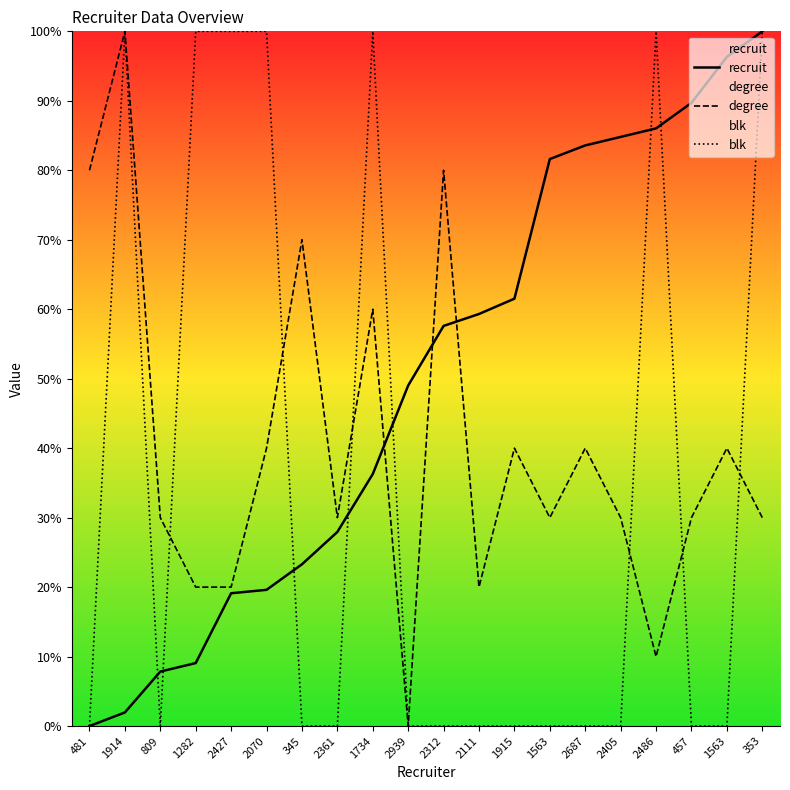

In degree, how many points are lower than both neighbors (excluding endpoints)?

5